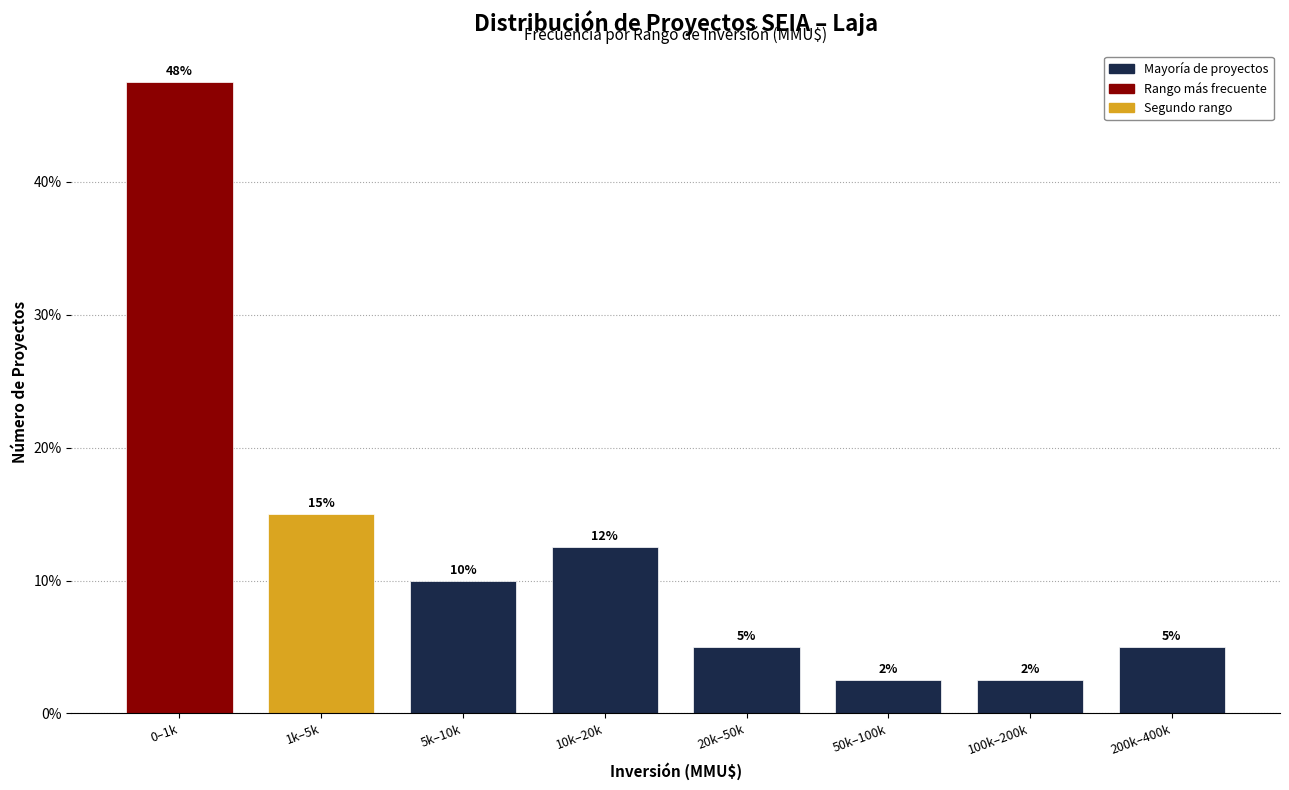

What is the approximate value at 10k–20k?

12.5